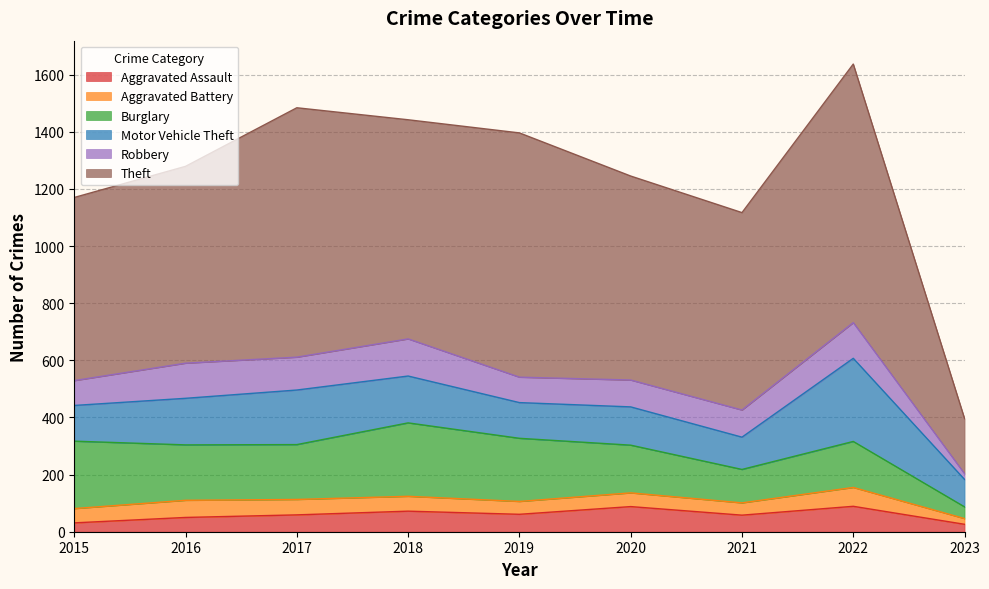

Which label corresponds to the largest value in the chart?

2022